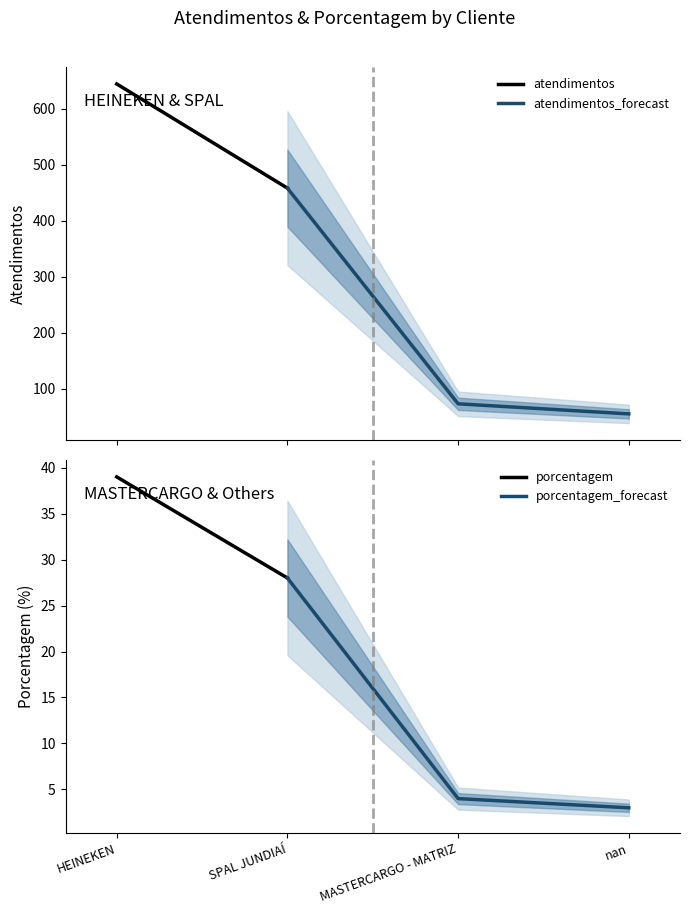

What is the sum of the atendimentos values at nan and SPAL JUNDIAÍ?

513